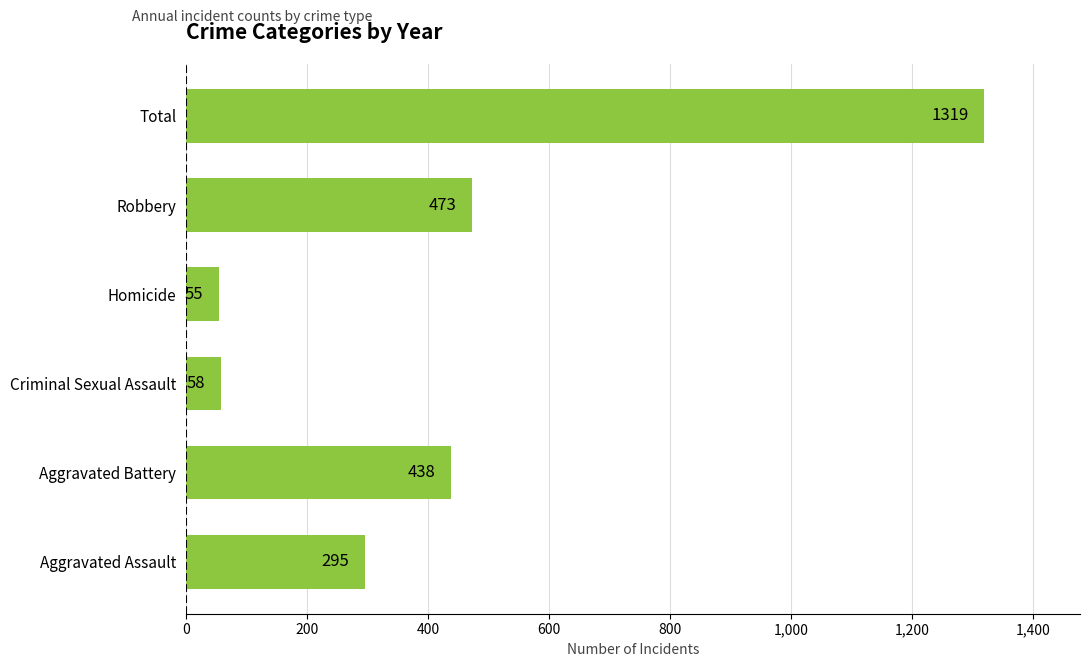

Reading bottom to top, extract all data points from this chart.

295	438	58	55	473	1319